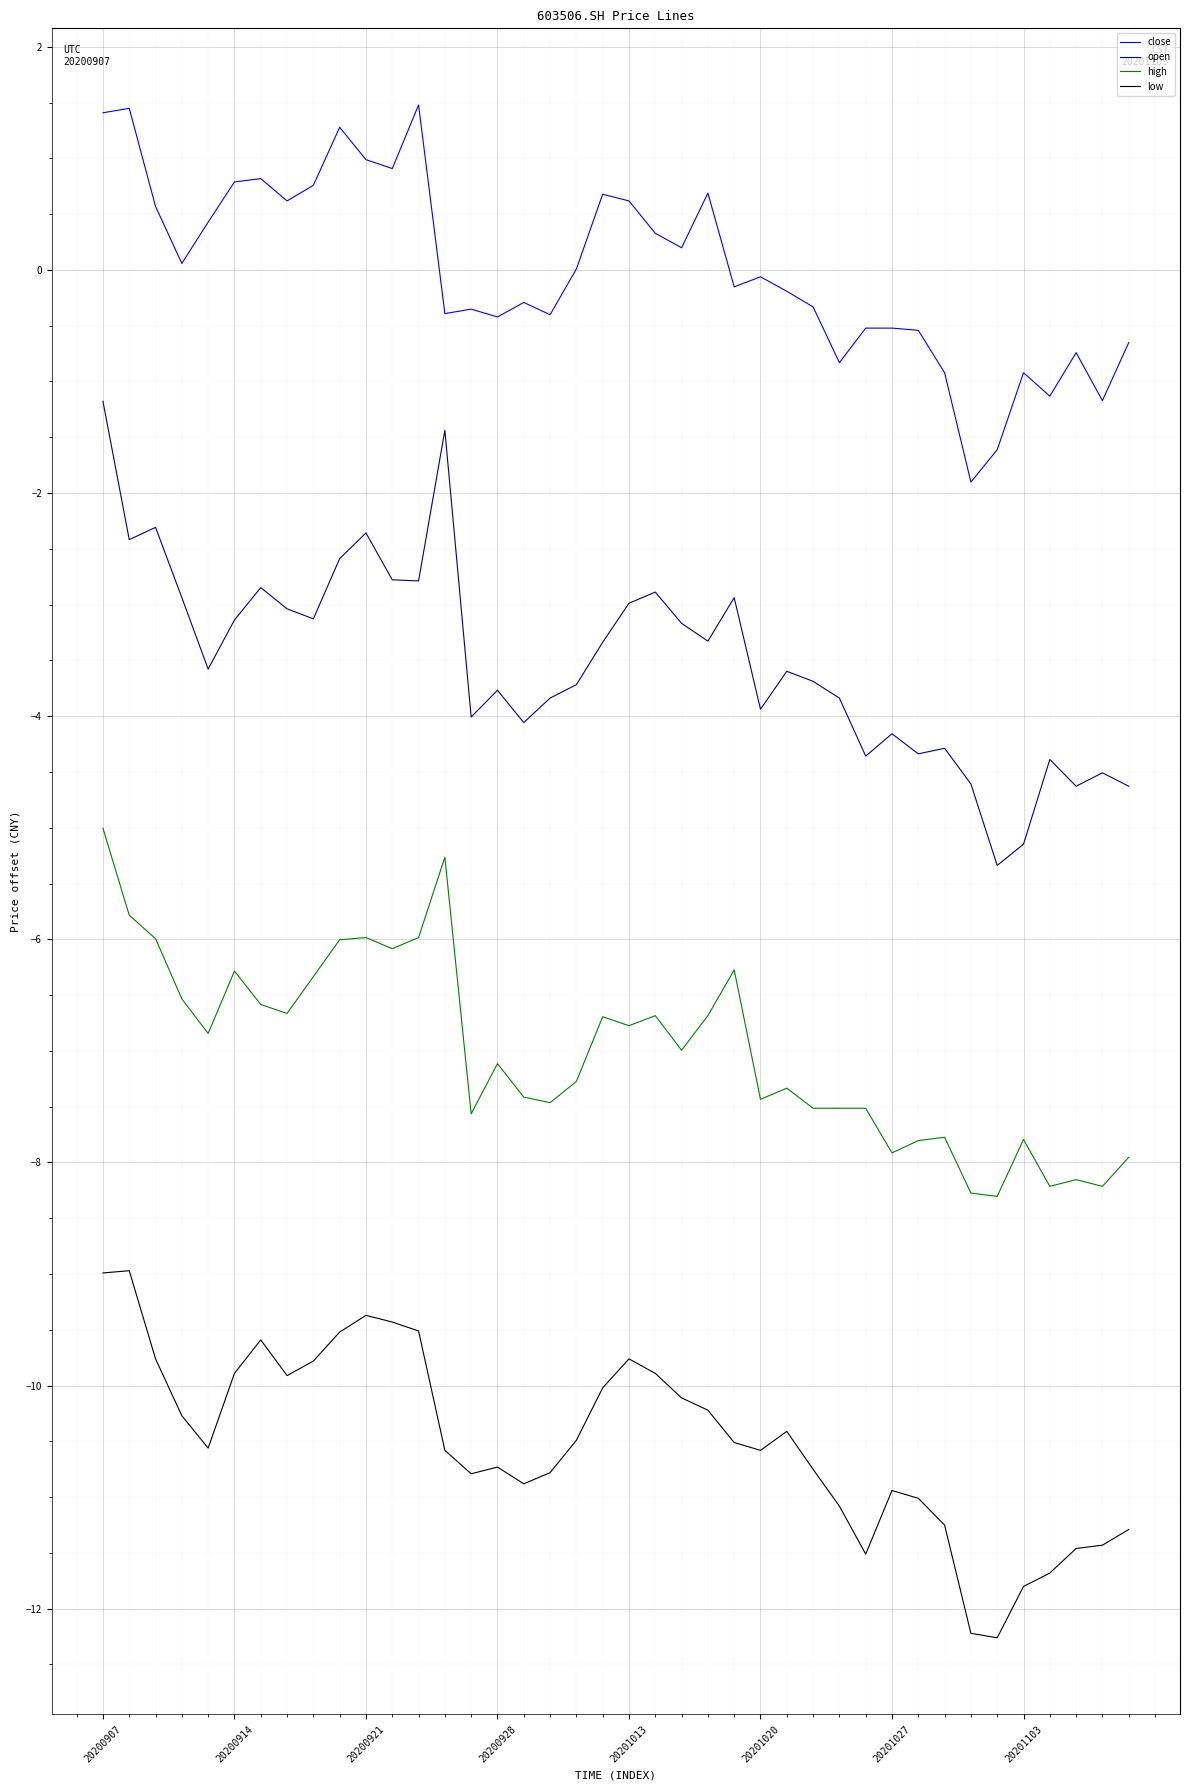

True or false: open and low cross at least once.

False